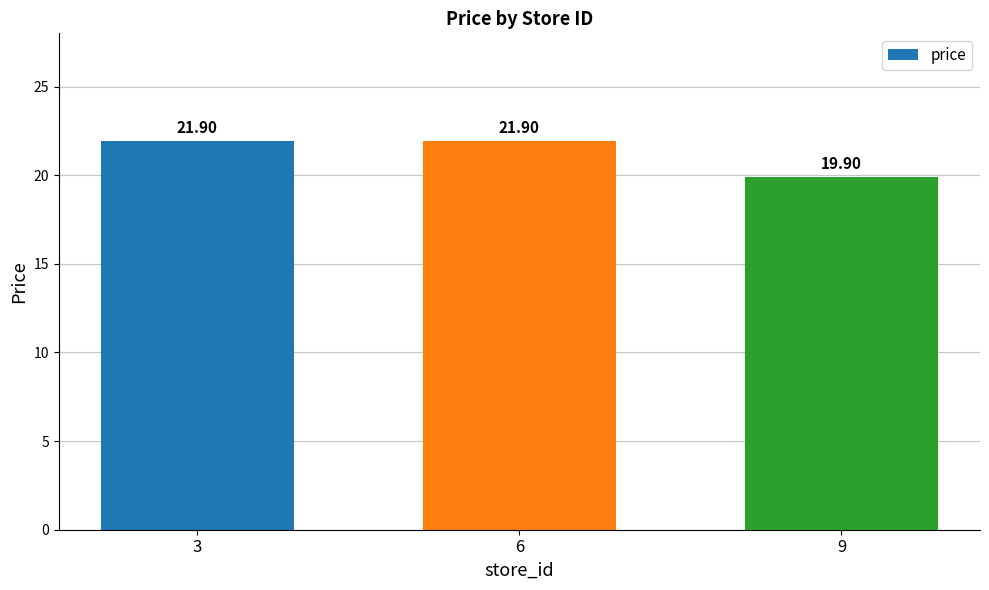

Which category has the lowest value across all series?

9